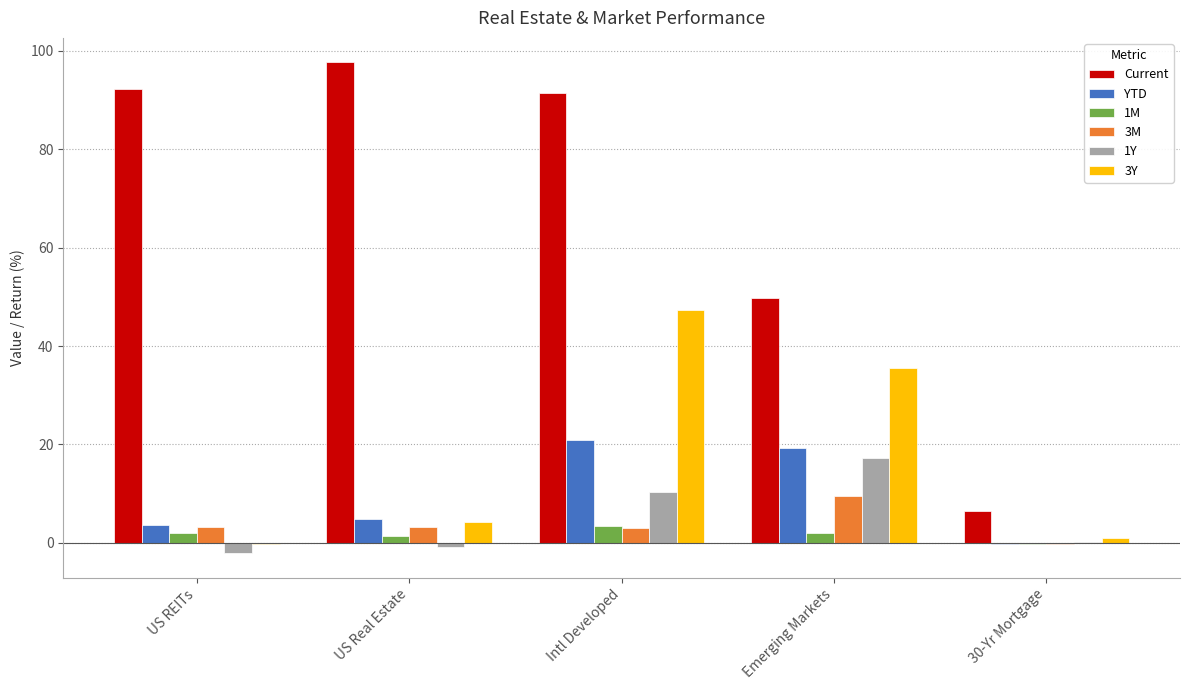

True or false: Current has a value of 91.5 at Intl Developed.

True